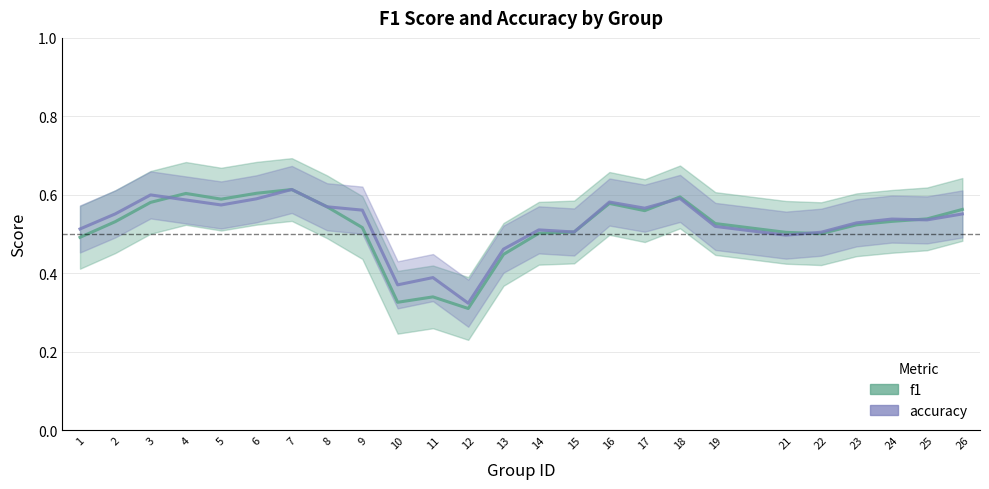

Which label corresponds to the smallest value in the chart?

12